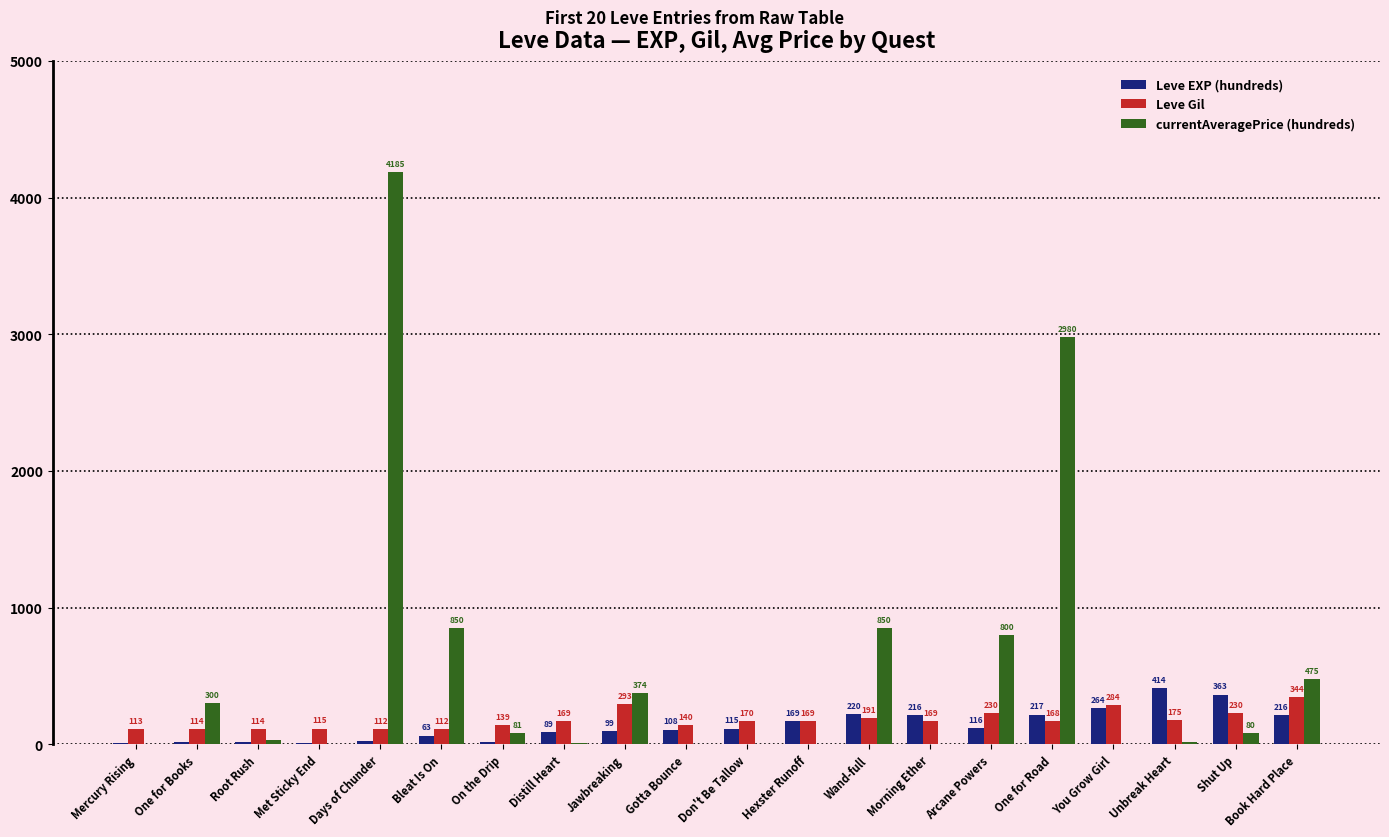

What is the difference between the Leve EXP (hundreds) values at You Grow Girl and Days of Chunder?

239